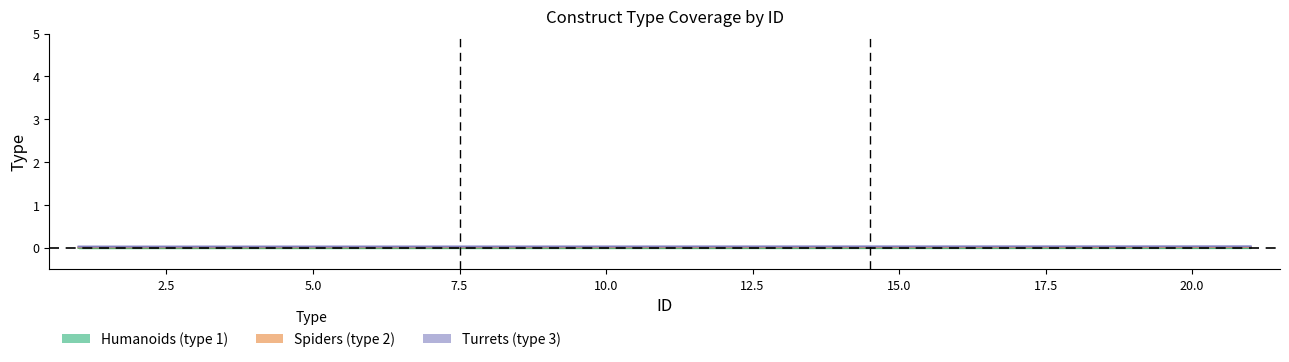

Is it true that Turrets (type 3) equals 0.1 at 17.5?

False